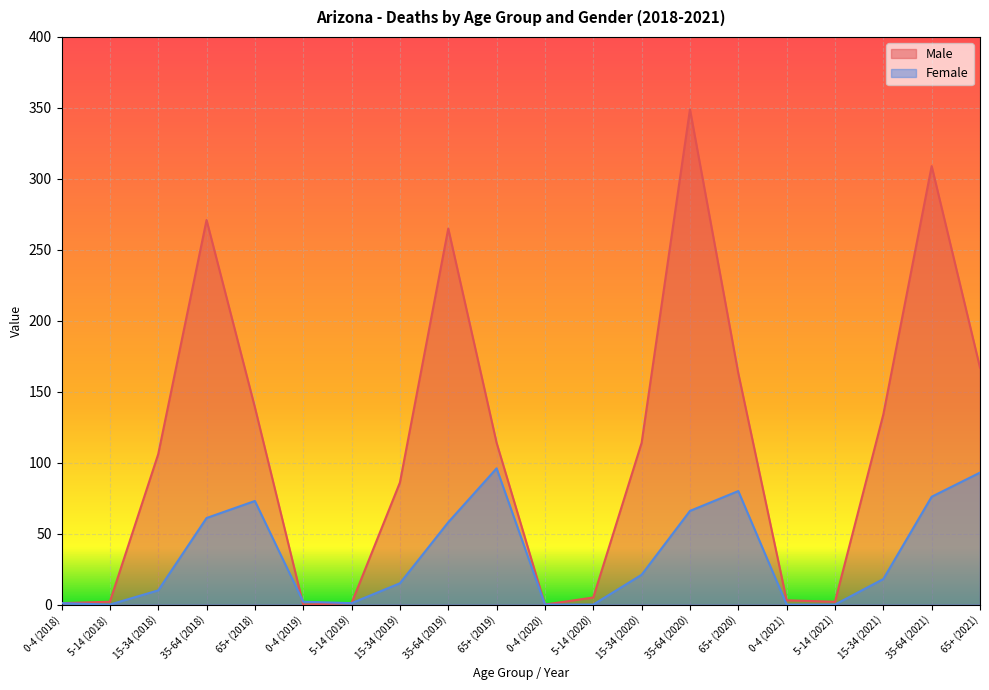

In Female, how many points are lower than both neighbors (excluding endpoints)?

2